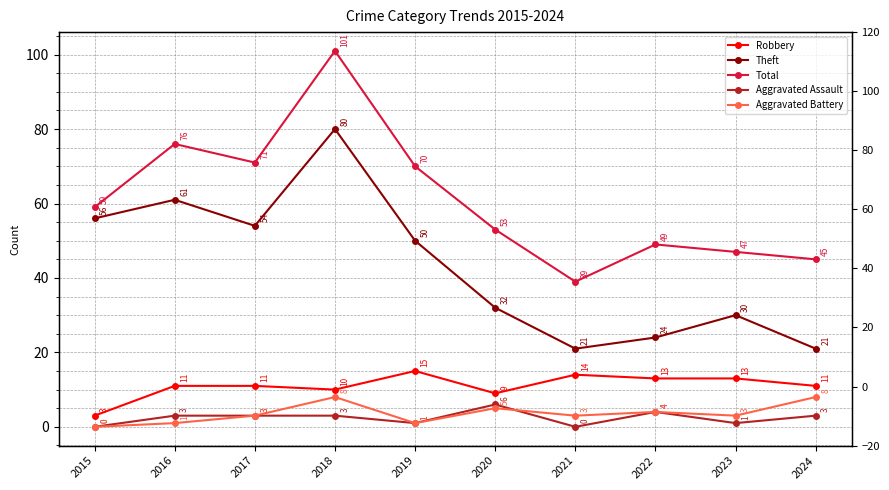

True or false: Aggravated Battery and Robbery cross at least once.

False